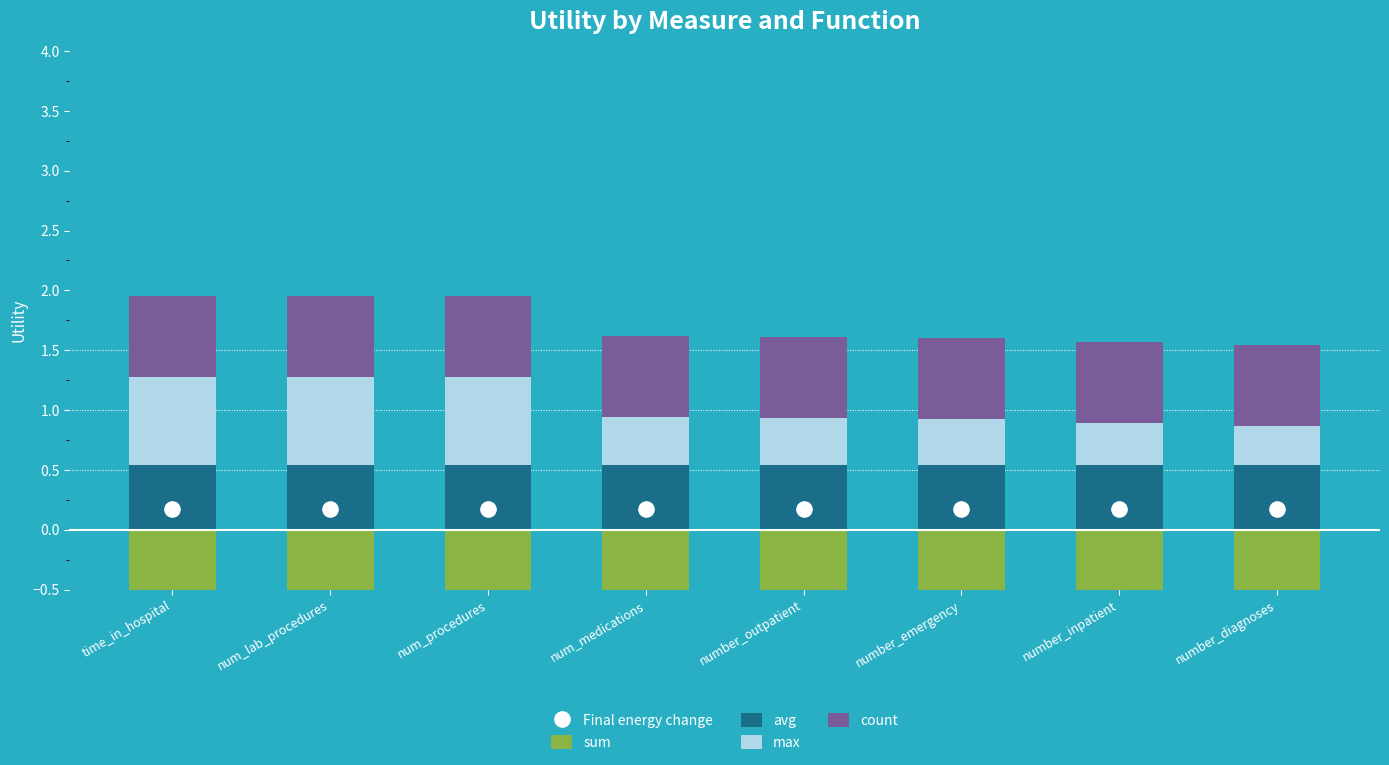

Which series reaches the maximum Y coordinate?

max